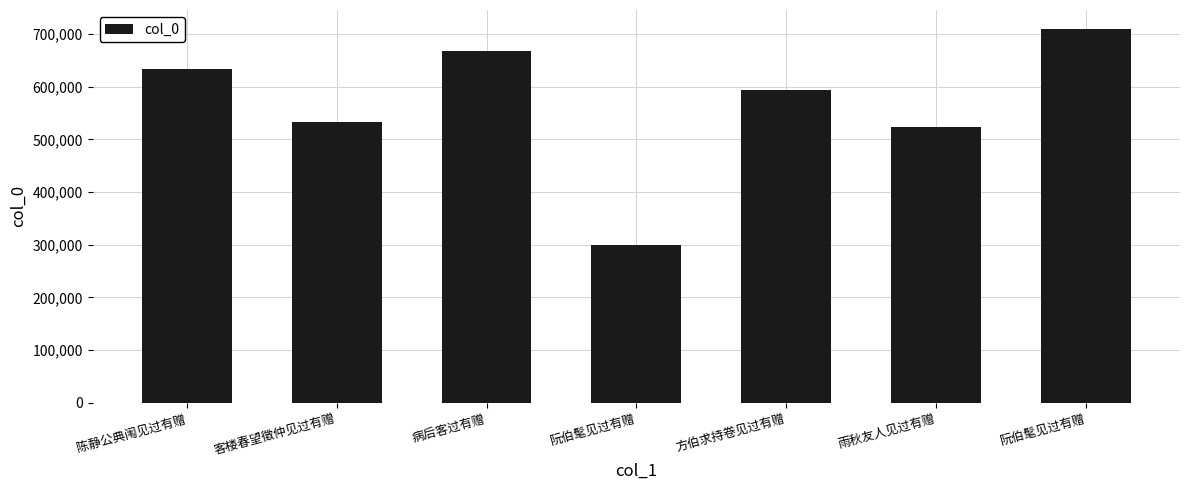

Reading left to right, what are all the values shown in this chart?

634100	532051	668020	299853	593375	524027	709919